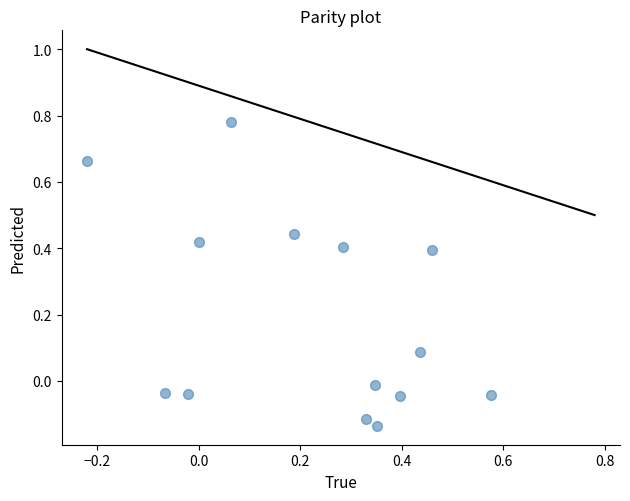

What is the range of Y values (max minus min)?

0.9